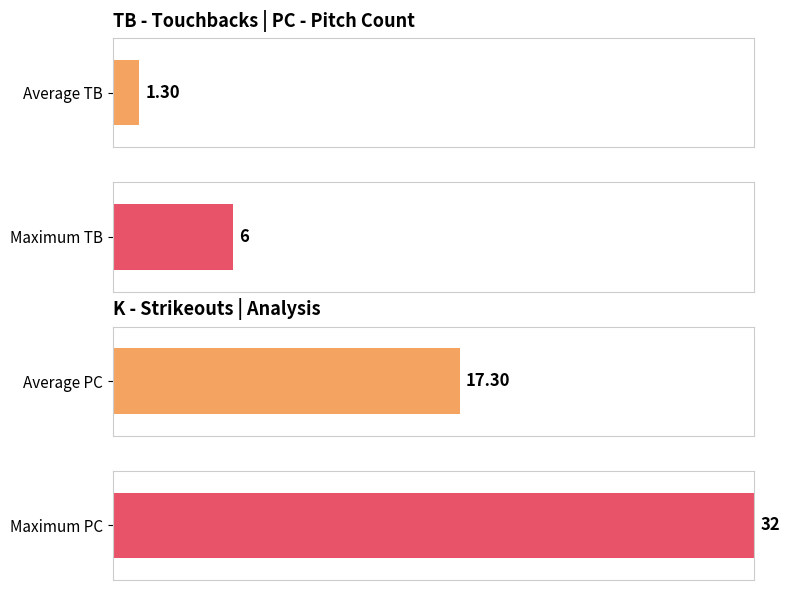

What is the difference between the highest and lowest values at 2?

12